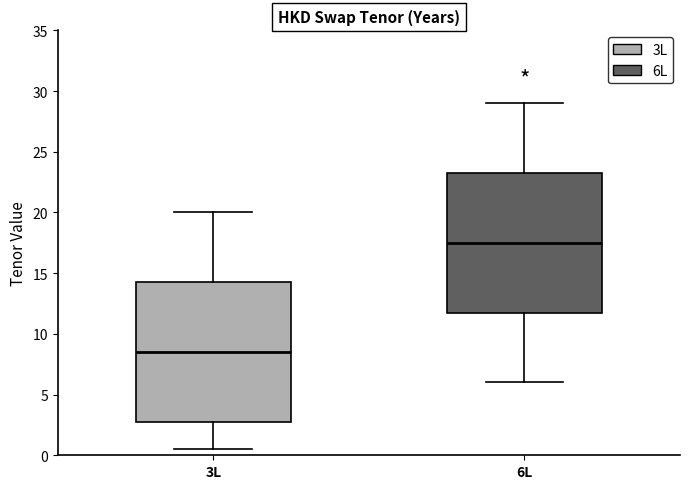

Which box has the lowest median line?

3L